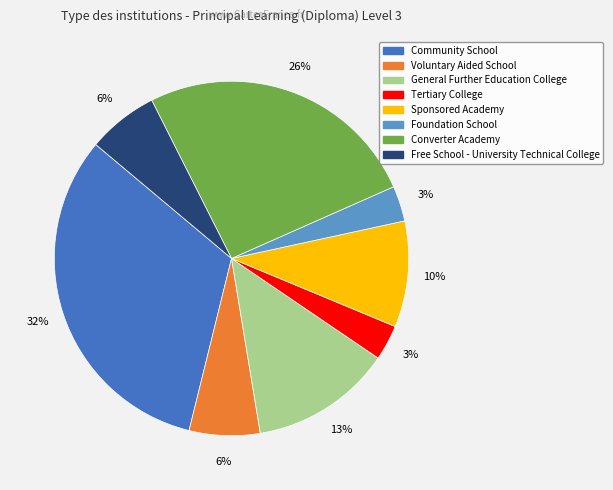

How many slices are in this pie chart?

8